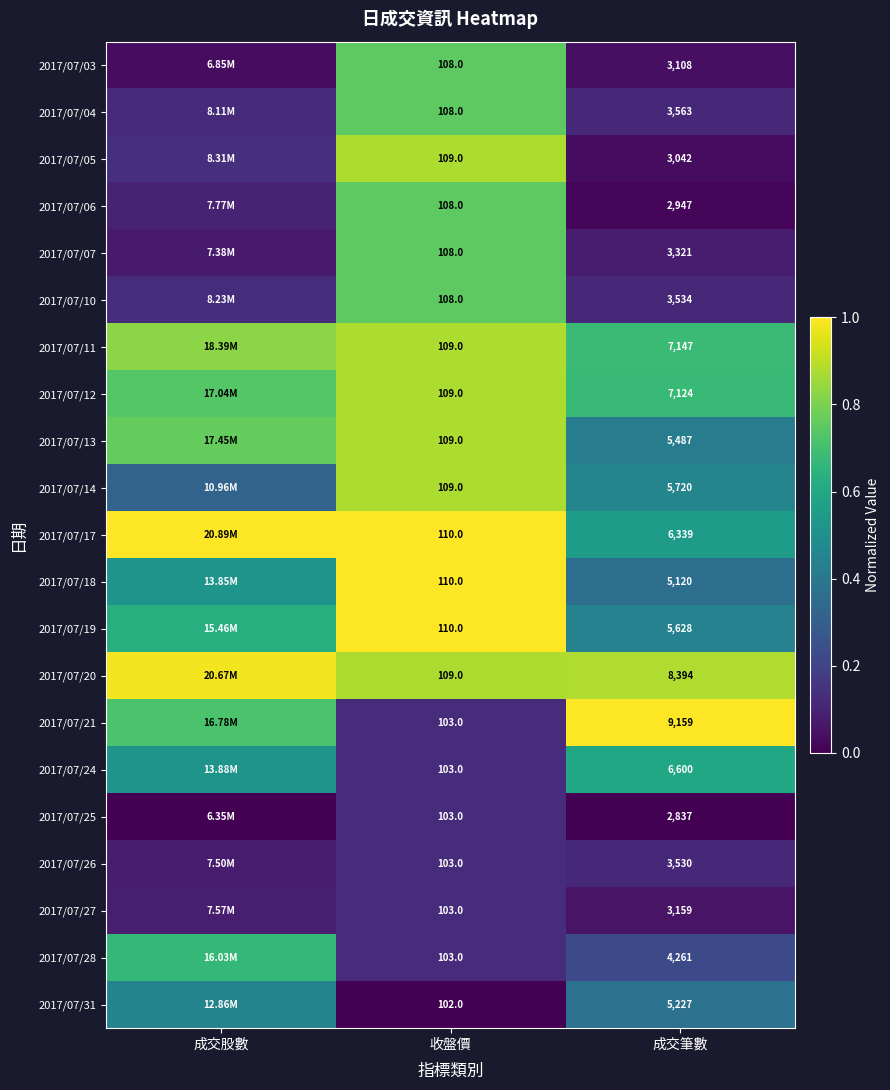

Rank the categories by 2017/07/14 value from lowest to highest.

成交股數, 成交筆數, 收盤價